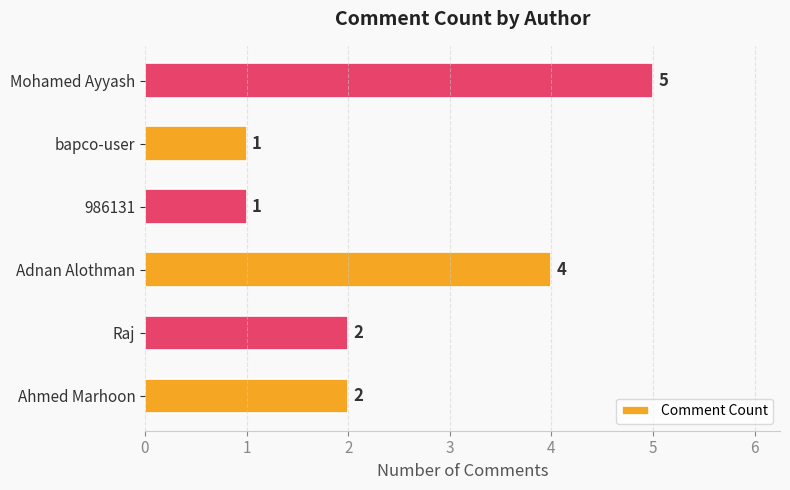

Between Ahmed Marhoon and Mohamed Ayyash, which is larger?

Mohamed Ayyash